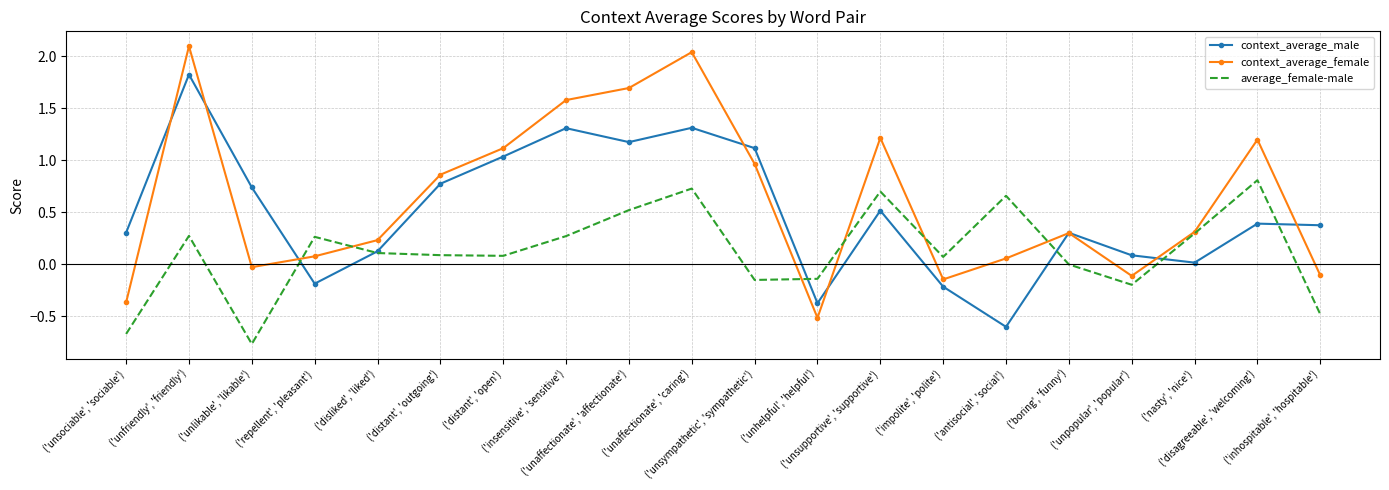

Which series ends up on top after the final intersection of context_average_female and context_average_male?

context_average_male